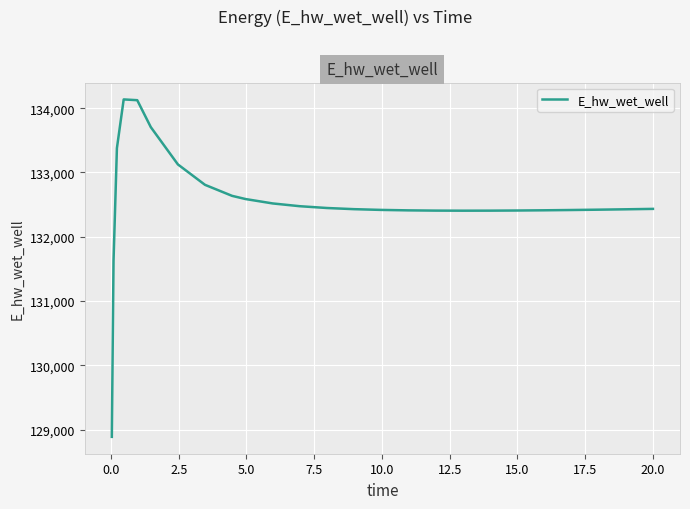

What is the minimum value shown in the chart?

128887.1